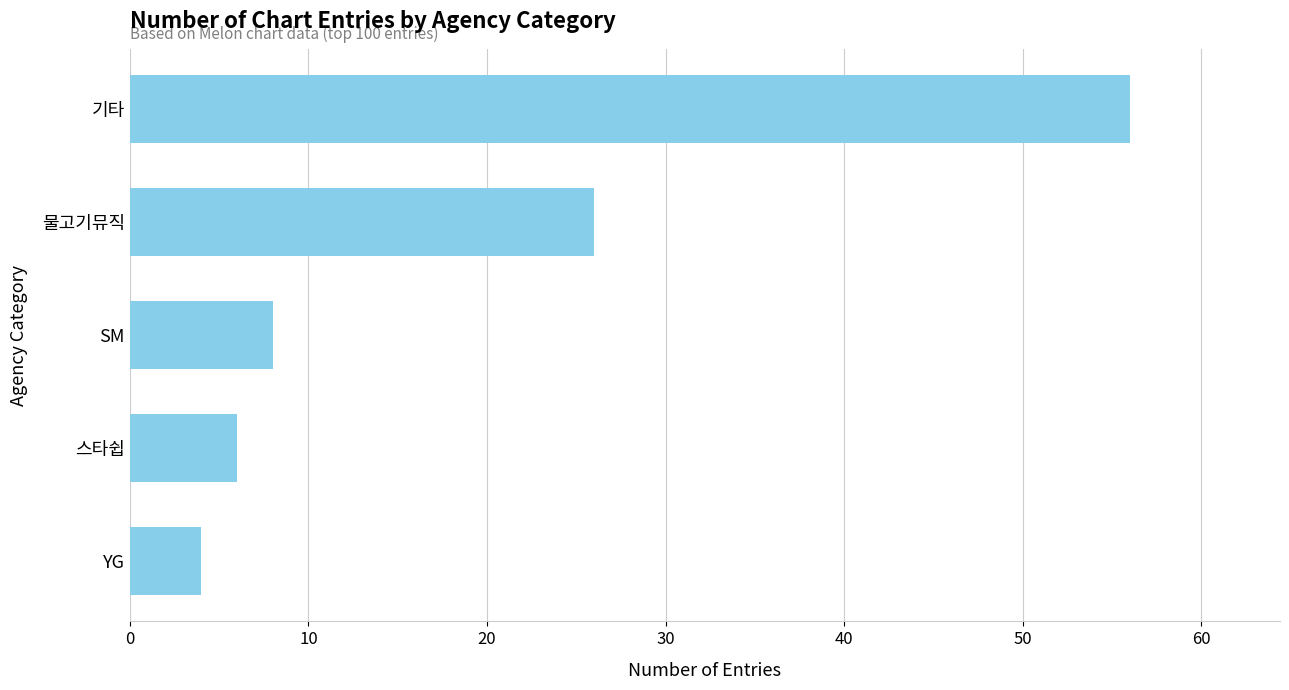

What is the difference between the maximum and minimum values?

52